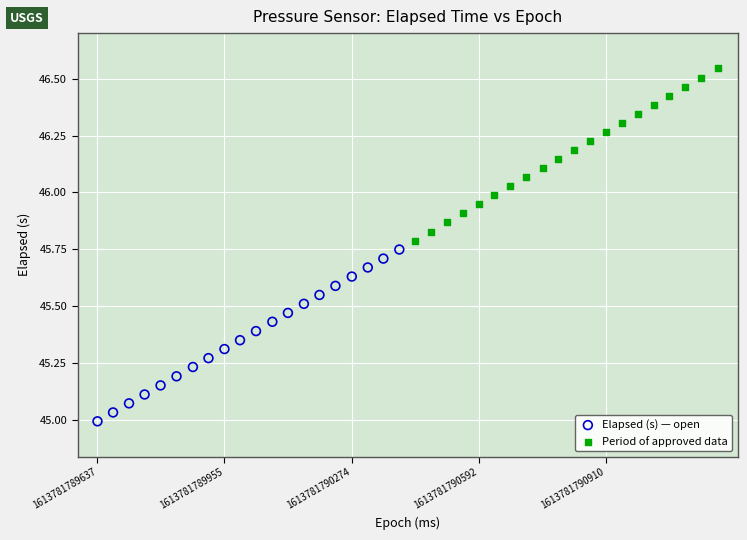

Which series reaches the maximum Y coordinate?

Period of approved data